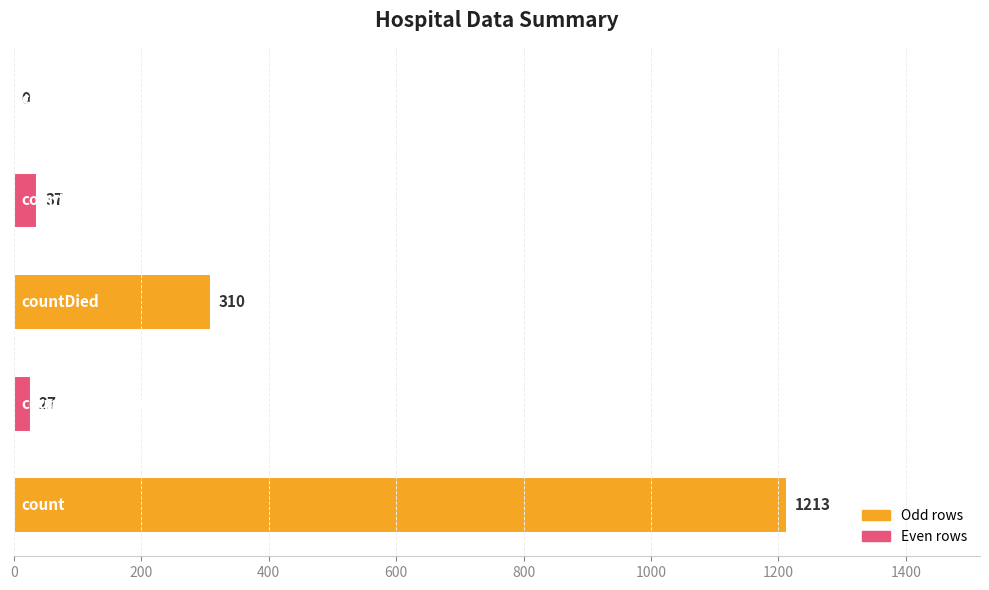

What is the sum of all values?

1587